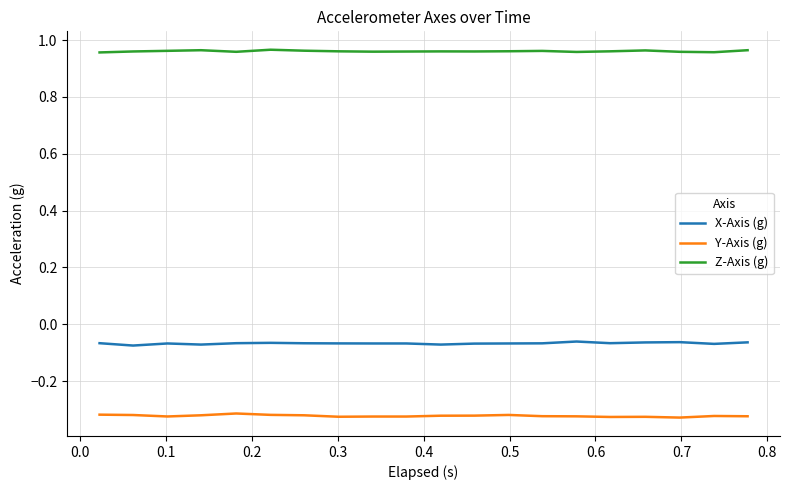

True or false: Z-Axis (g) and Y-Axis (g) cross at least once.

False